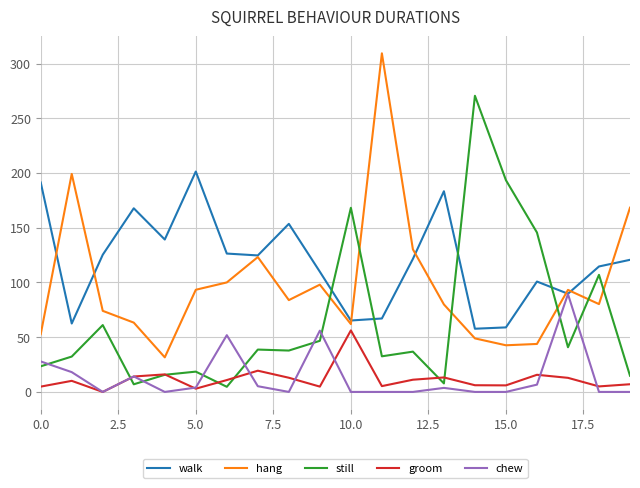

After their last crossing, which series has the higher values: hang or still?

hang